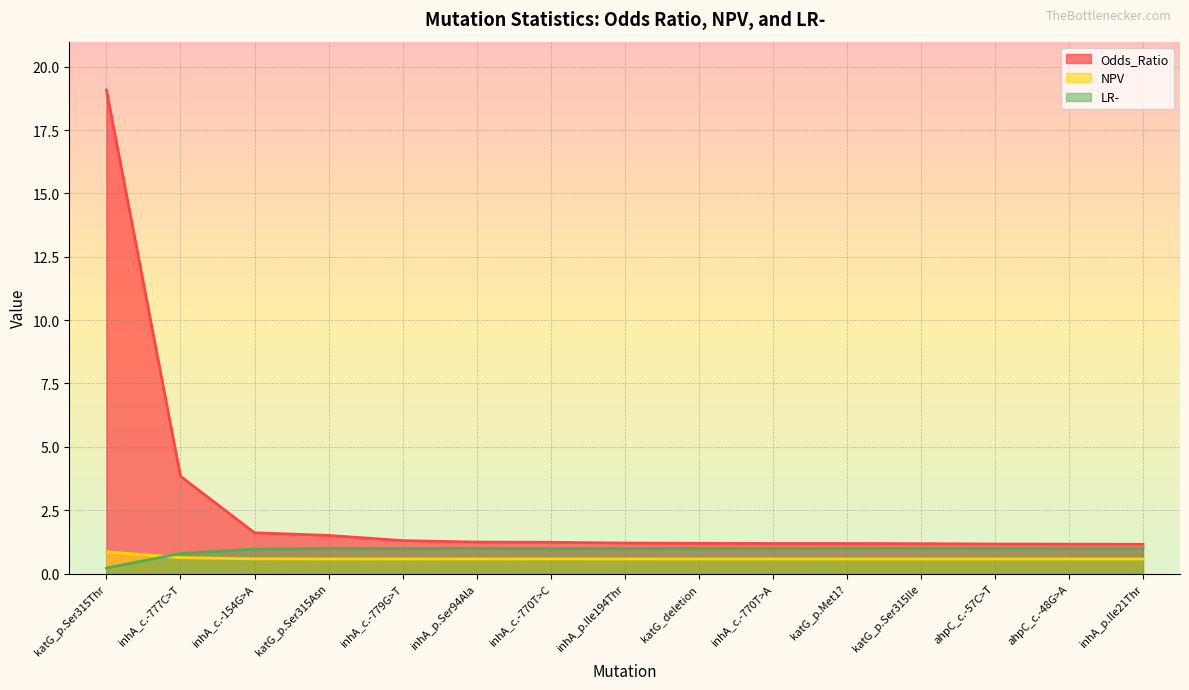

Which series has the largest total across all categories?

Odds_Ratio